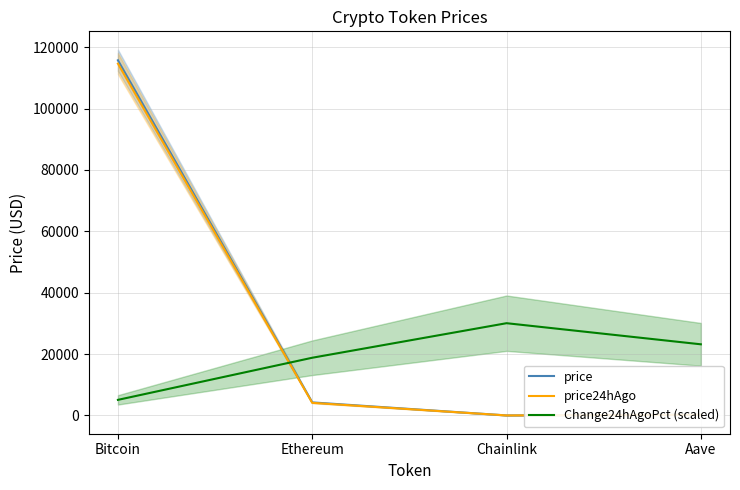

At which label is price closest to 57887?

Ethereum